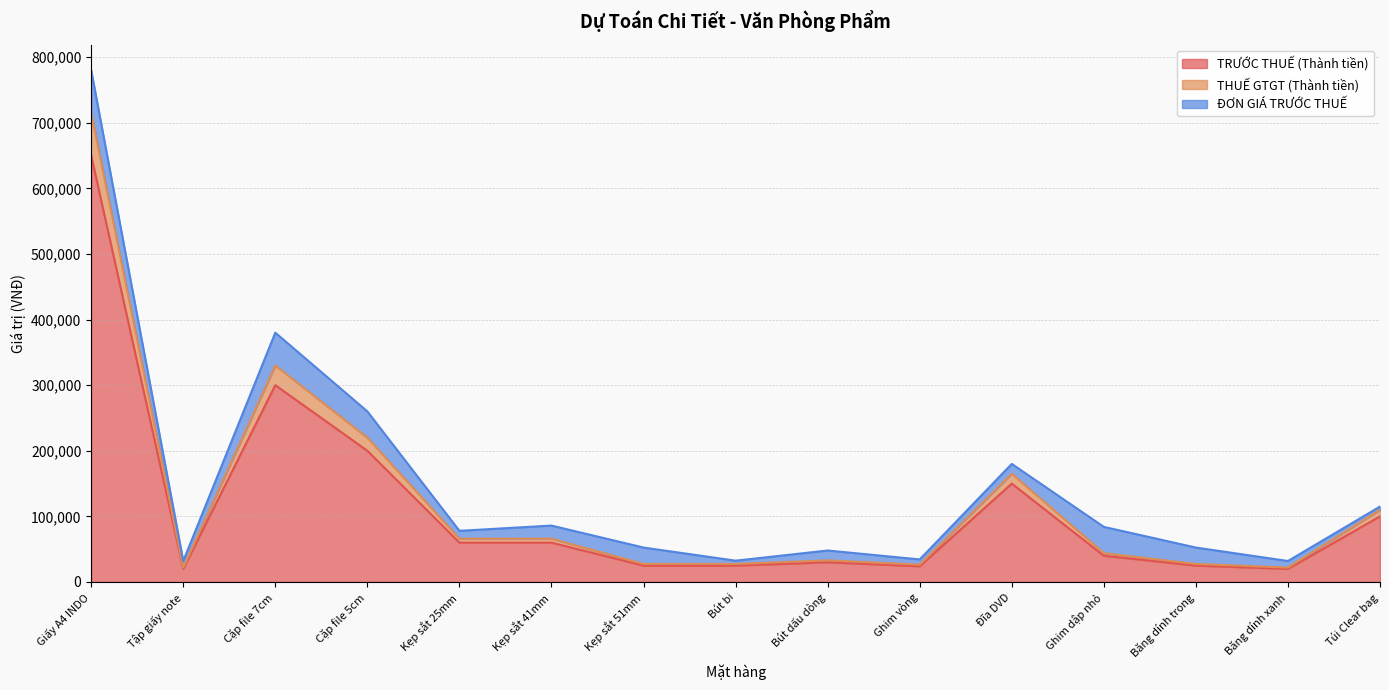

At which category is the sum across all series the highest?

Giấy A4 INDO